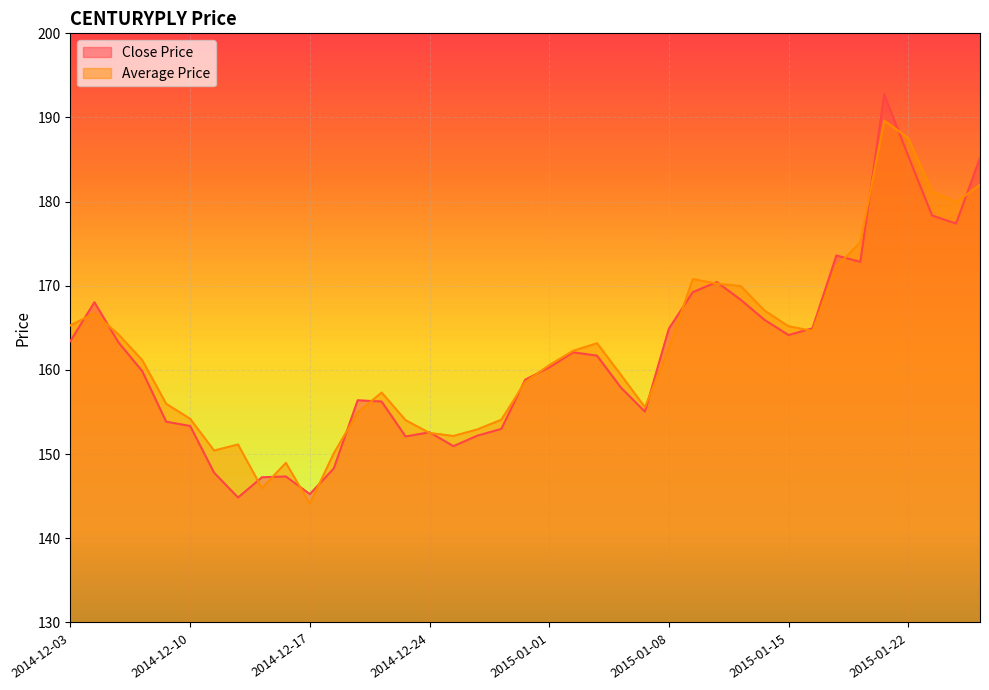

True or false: Average Price has more than 2 points higher than both neighbors.

True